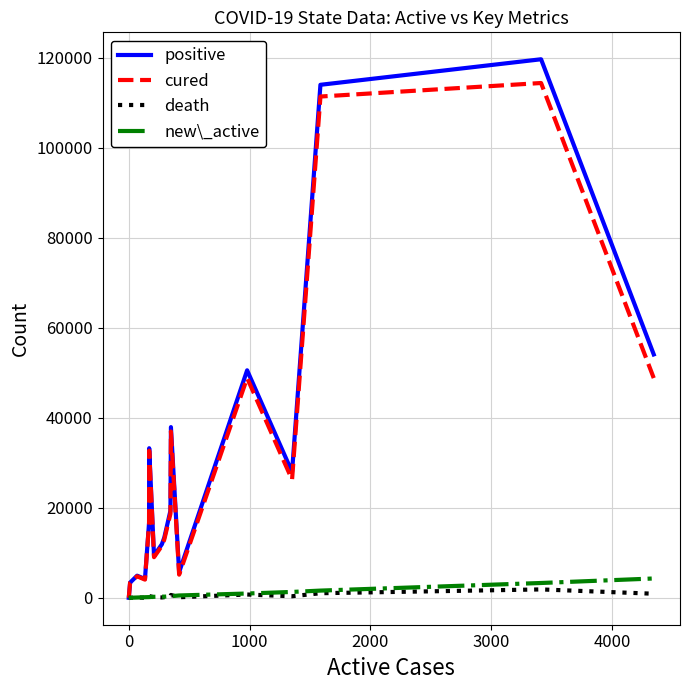

Which series has the largest range (max minus min)?

positive